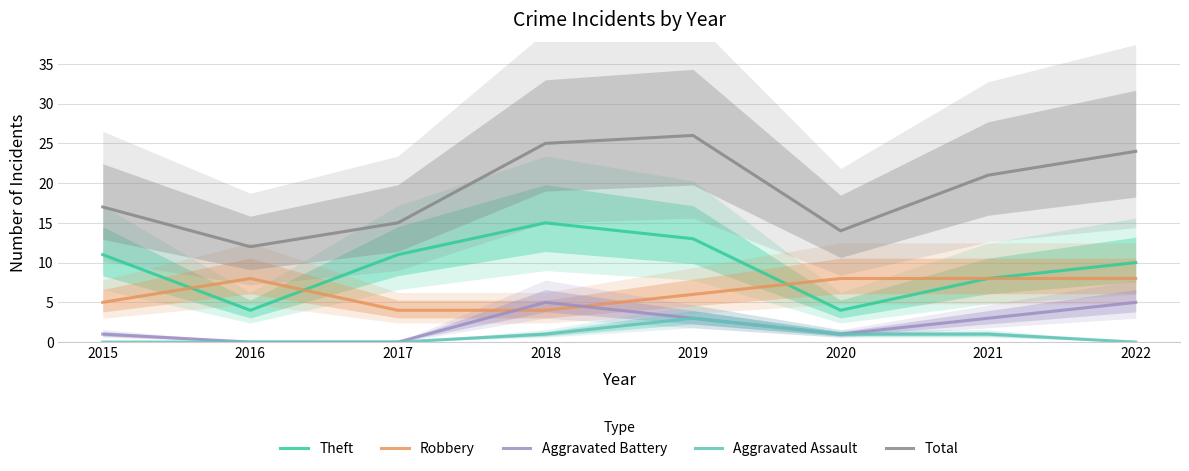

True or false: Aggravated Assault and Theft intersect in this chart.

False